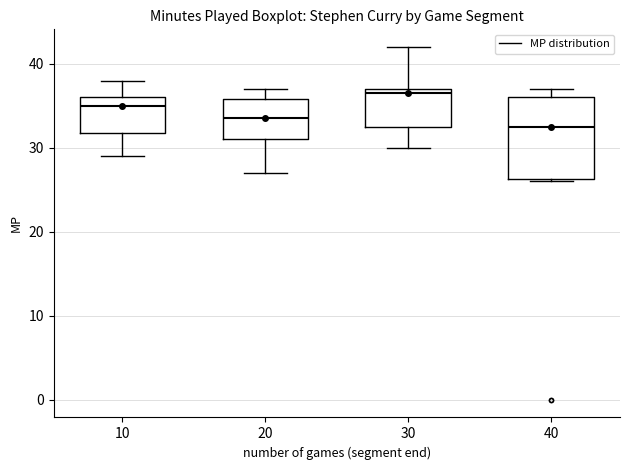

Where is the upper edge of the box at x = 40 on the y-axis? The values are not printed on the chart, so give them approximately, as read against the axis.

36